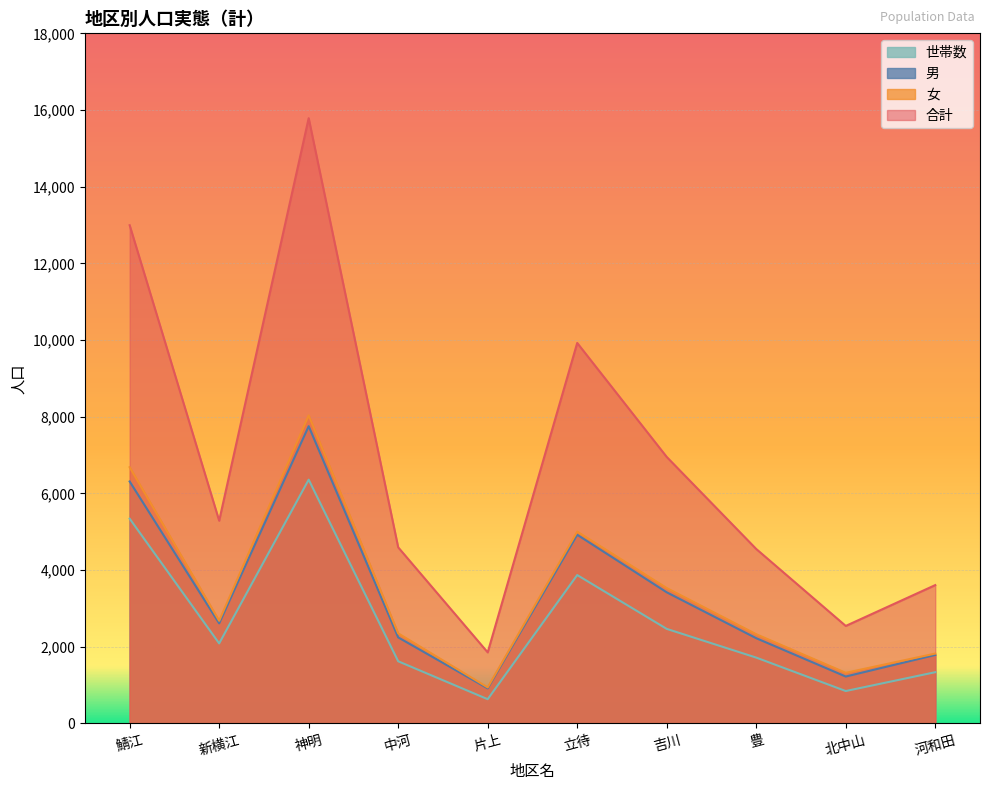

What is the difference between the highest and lowest values at 中河?

2972